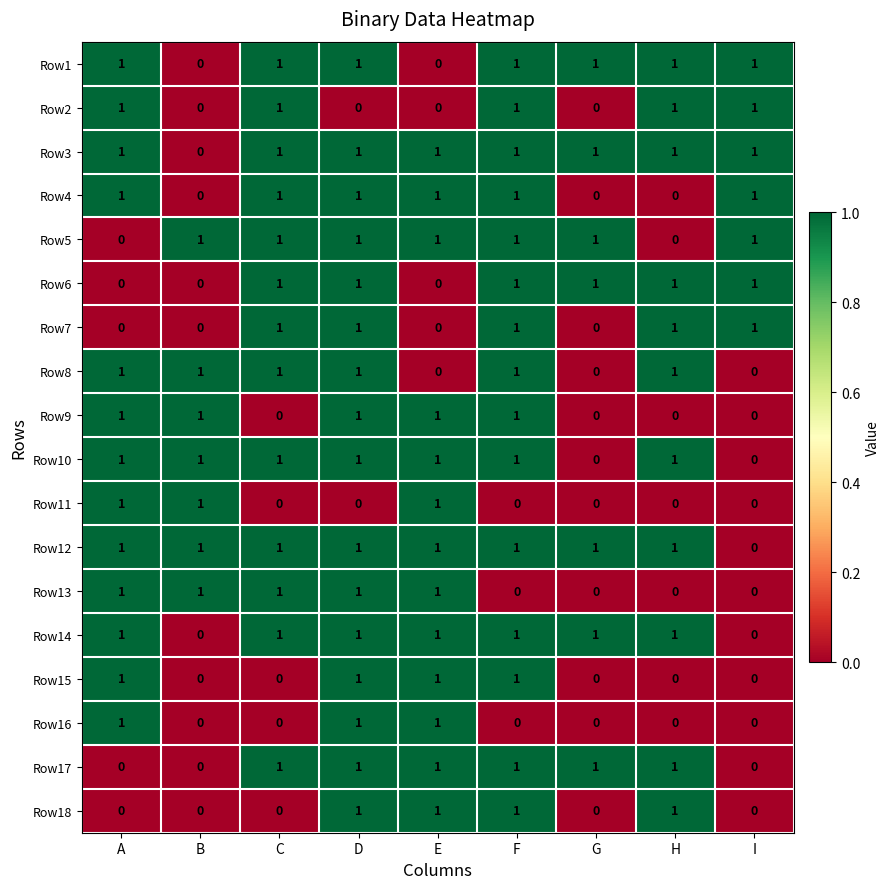

What is the total value across all series at G?

7